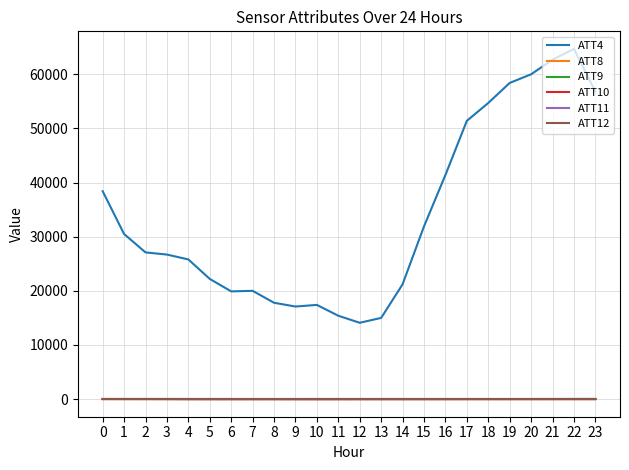

True or false: ATT9 and ATT10 cross at least once.

False